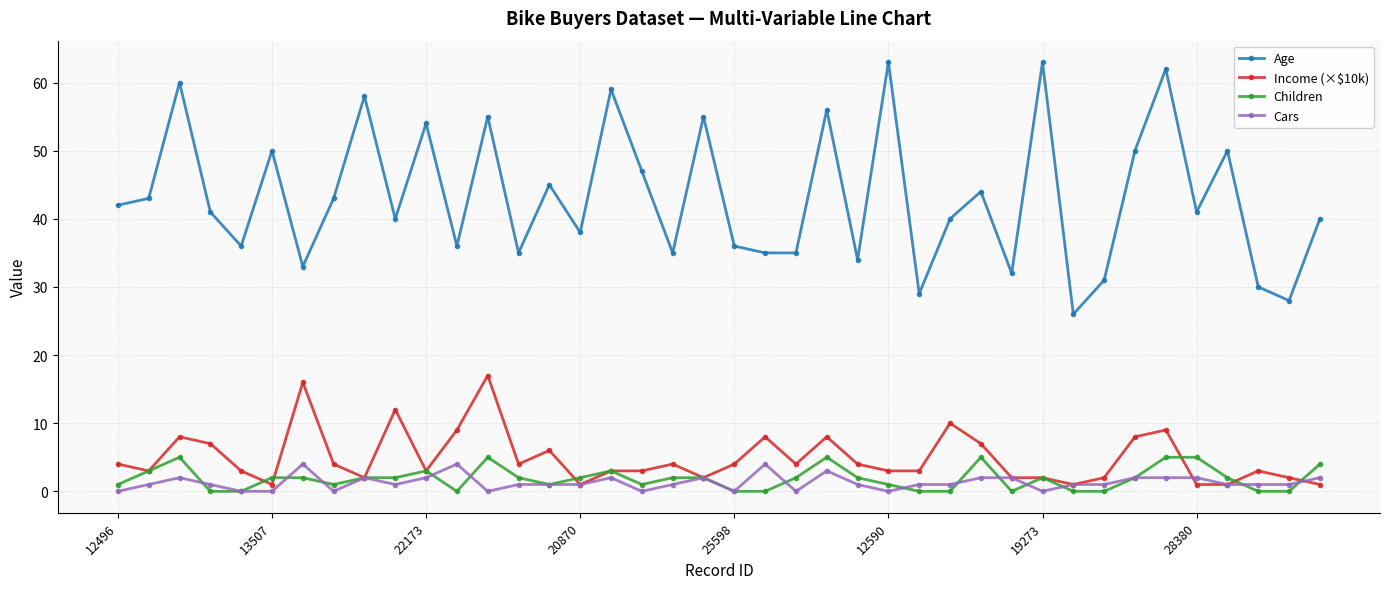

How many lines are shown in the chart?

4